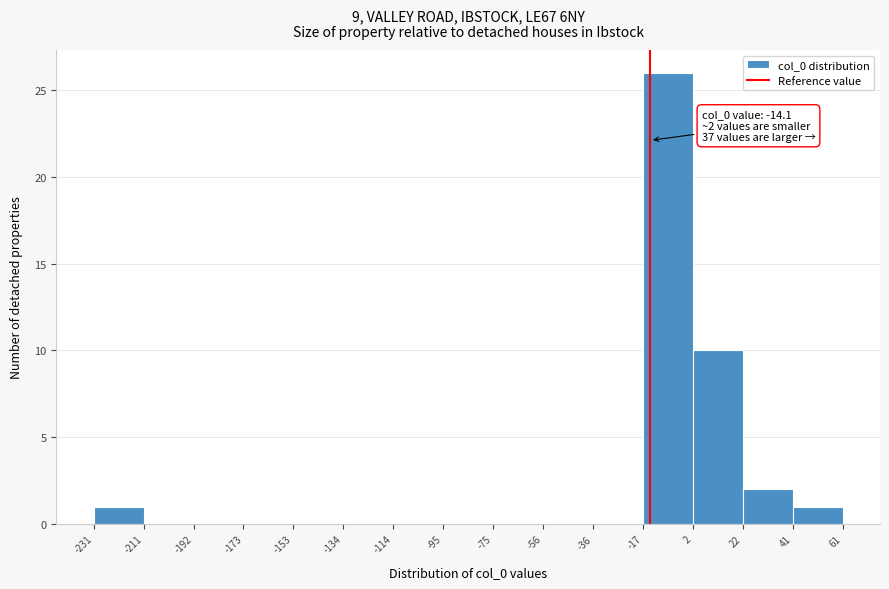

Which range on the x-axis has the tallest bar?

-17 to 2